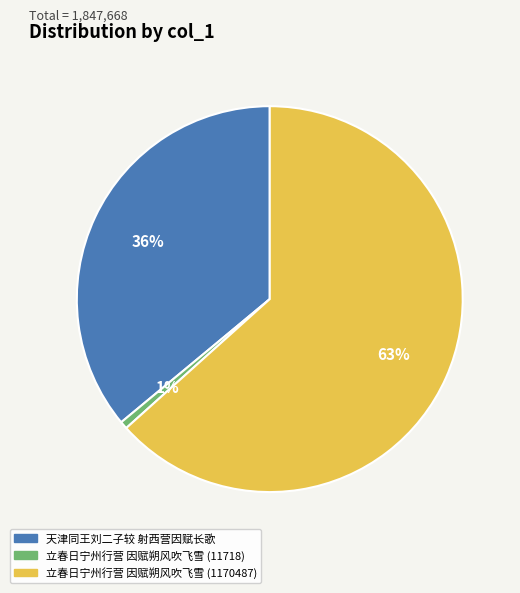

What is the largest slice in the pie chart?

立春日宁州行营 因赋朔风吹飞雪 (1170487)